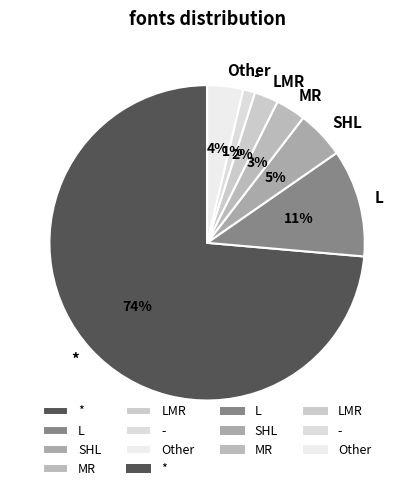

To the nearest percent, what is the combined percentage of SHL and L?

16%